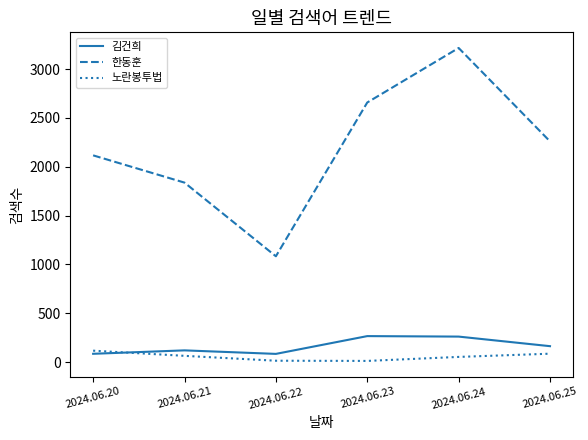

List the labels in order of 한동훈 value, largest first.

2024.06.24, 2024.06.23, 2024.06.25, 2024.06.20, 2024.06.21, 2024.06.22